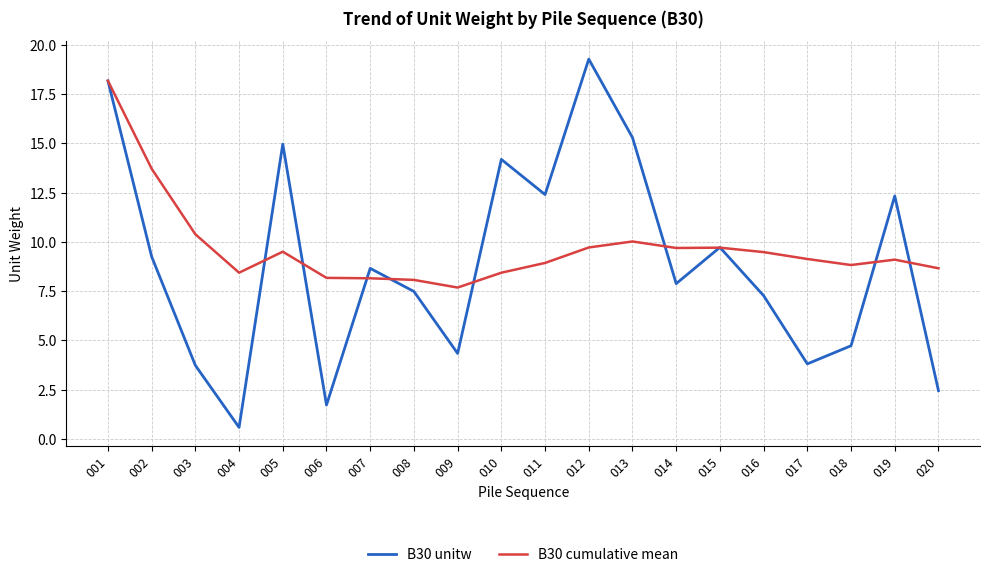

The value of B30 cumulative mean at 015 is 9.7. True or false?

True